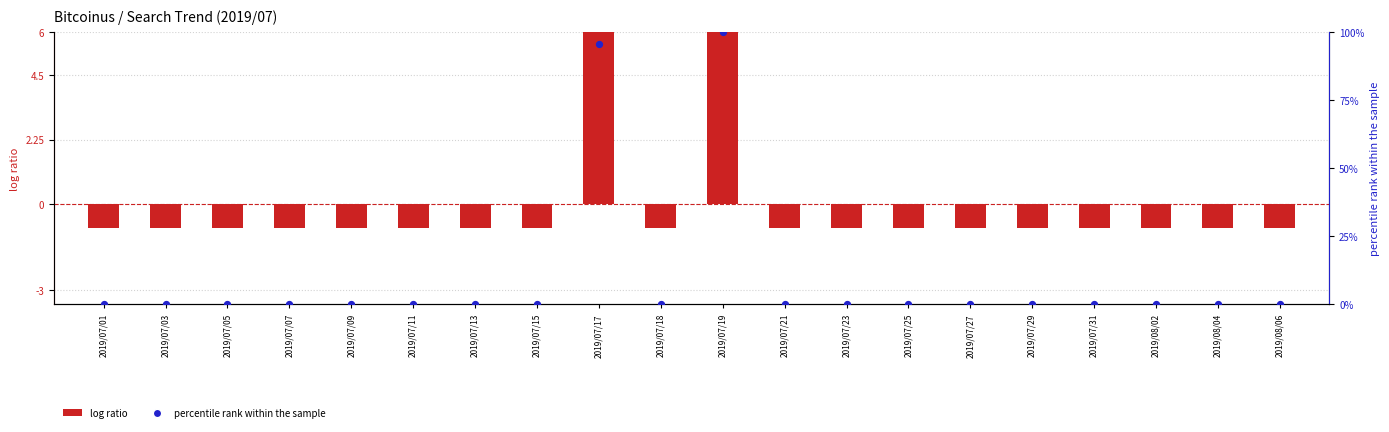

What are all the series names shown in the legend?

log ratio, percentile rank within the sample